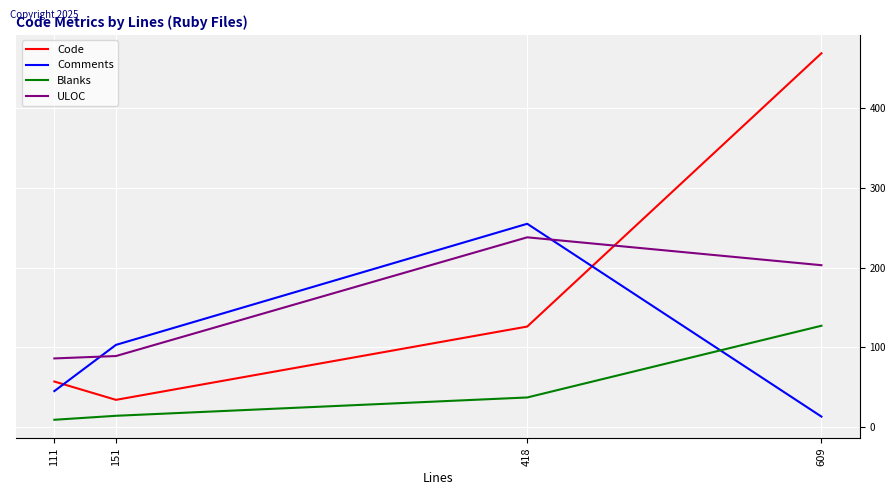

Reading right to left, transcribe all the data shown in this chart.

Code: 469	126	34	57
Comments: 13	255	103	45
Blanks: 127	37	14	9
ULOC: 203	238	89	86